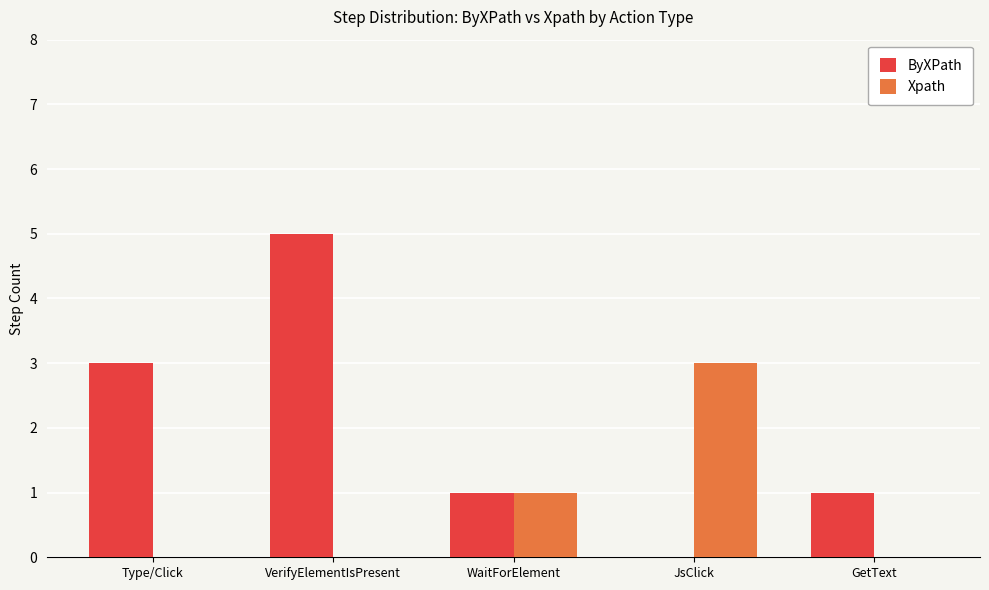

At which category is the sum across all series the highest?

VerifyElementIsPresent